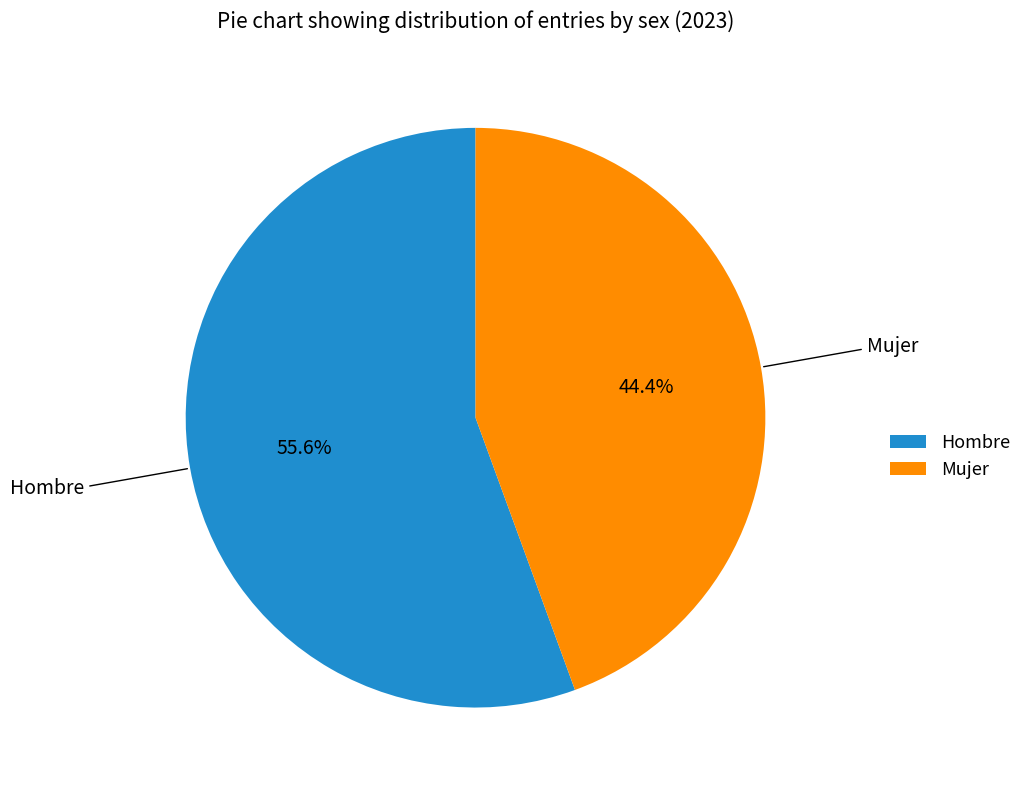

Count the number of slices in the pie.

2